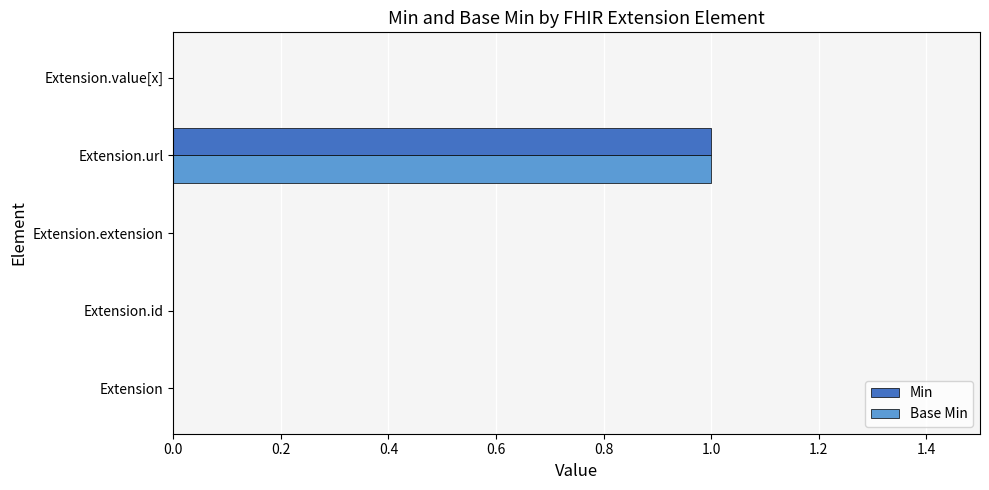

True or false: Base Min has a value of 2 at Extension.url.

False